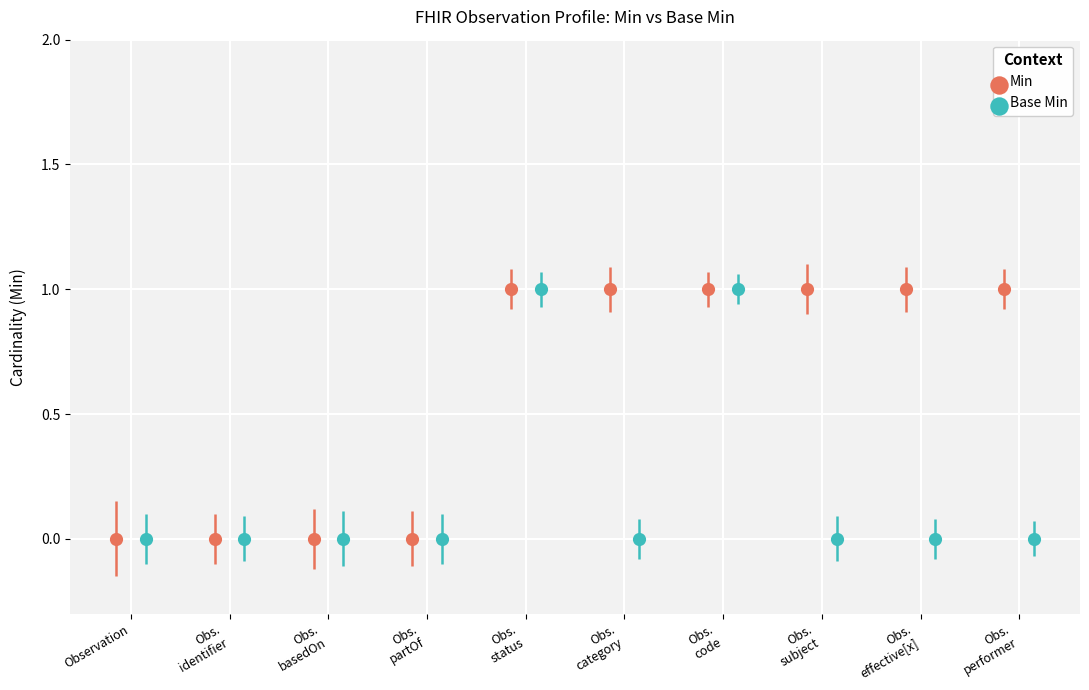

Which series contains the lowest Y value?

Min